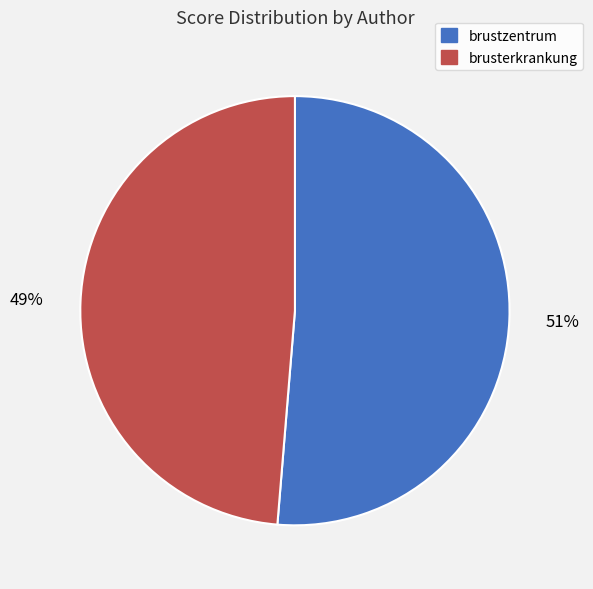

True or false: brusterkrankung accounts for 37% of the total.

False